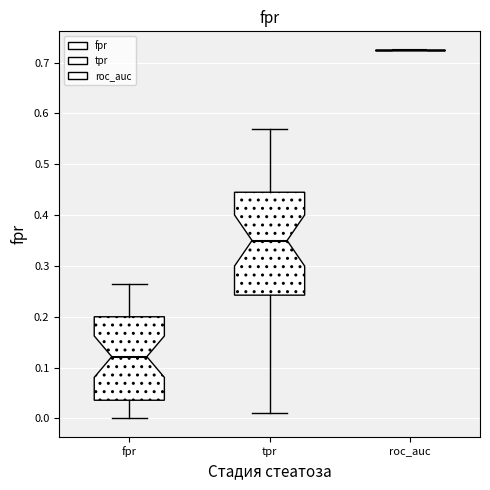

Reading left to right, transcribe this box plot: for each box, give where its median line is, the range the box spans, and where its two whiskers end, as read against the y-axis. The values are not printed on the chart, so give them approximately, as read against the axis.

fpr: median 0.12, box 0.04 to 0.20, whiskers 0.00 to 0.26
tpr: median 0.35, box 0.24 to 0.45, whiskers 0.01 to 0.57
roc_auc: box collapsed to a line at 0.73, whiskers 0.73 to 0.73